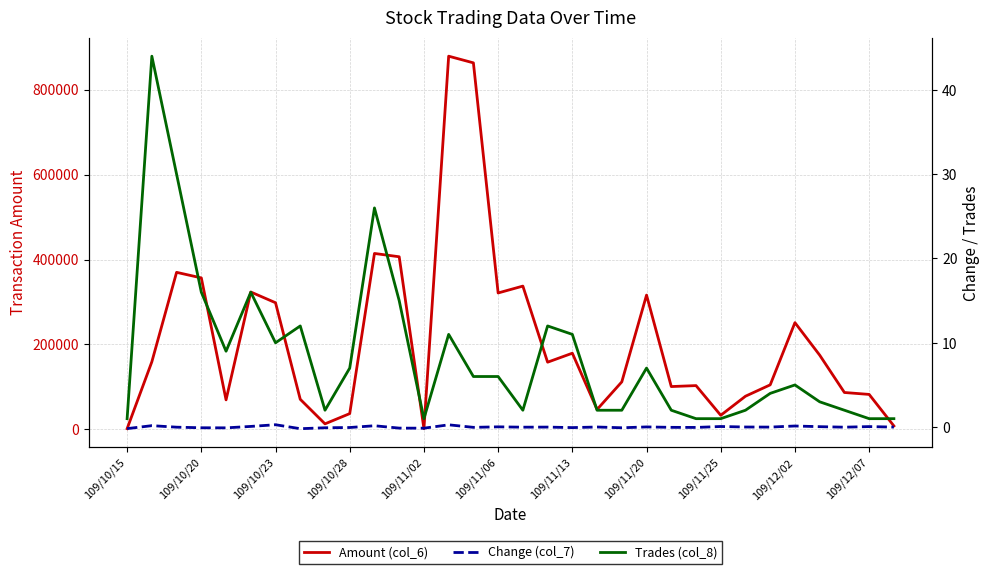

True or false: Amount (col_6) has a value of 668218.9 at 109/12/07.

False